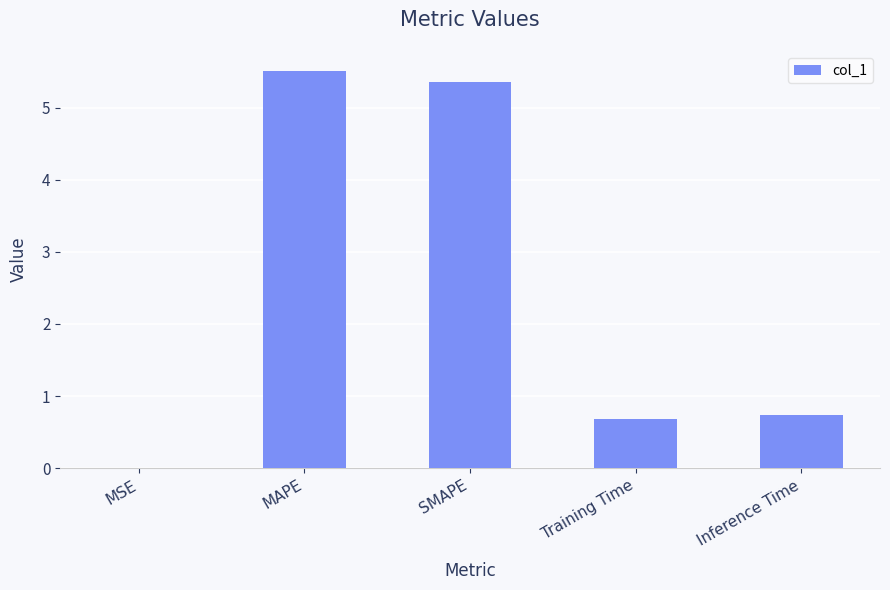

At which label is the value closest to 2?

Inference Time